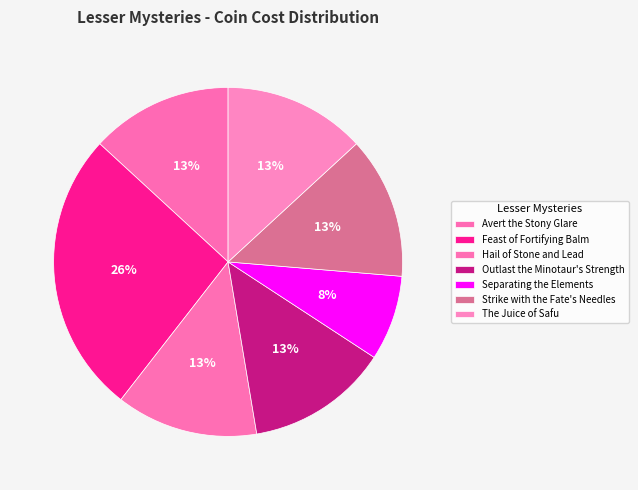

Count the number of slices in the pie.

7